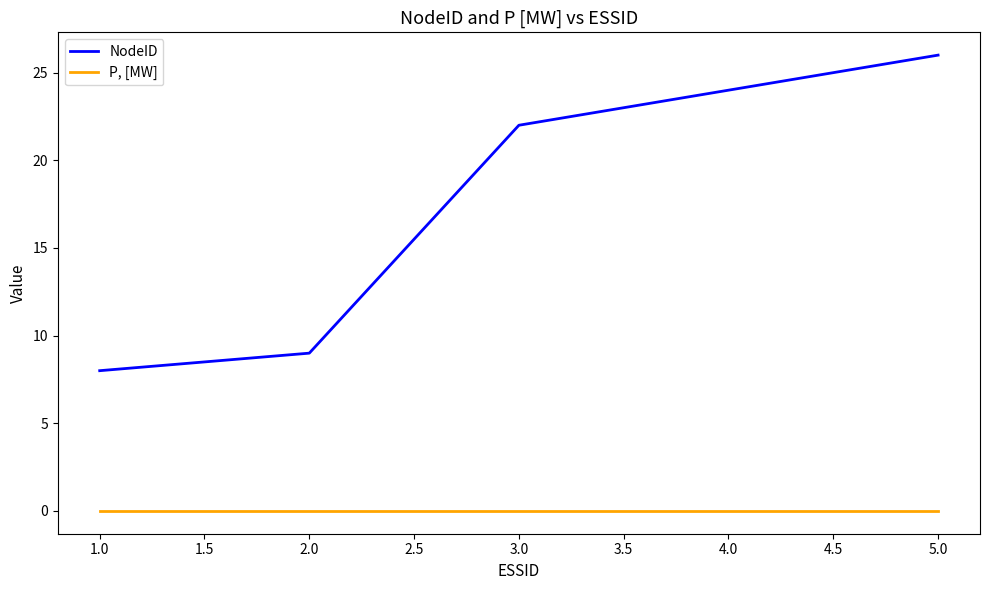

Count the number of categories in the chart.

5